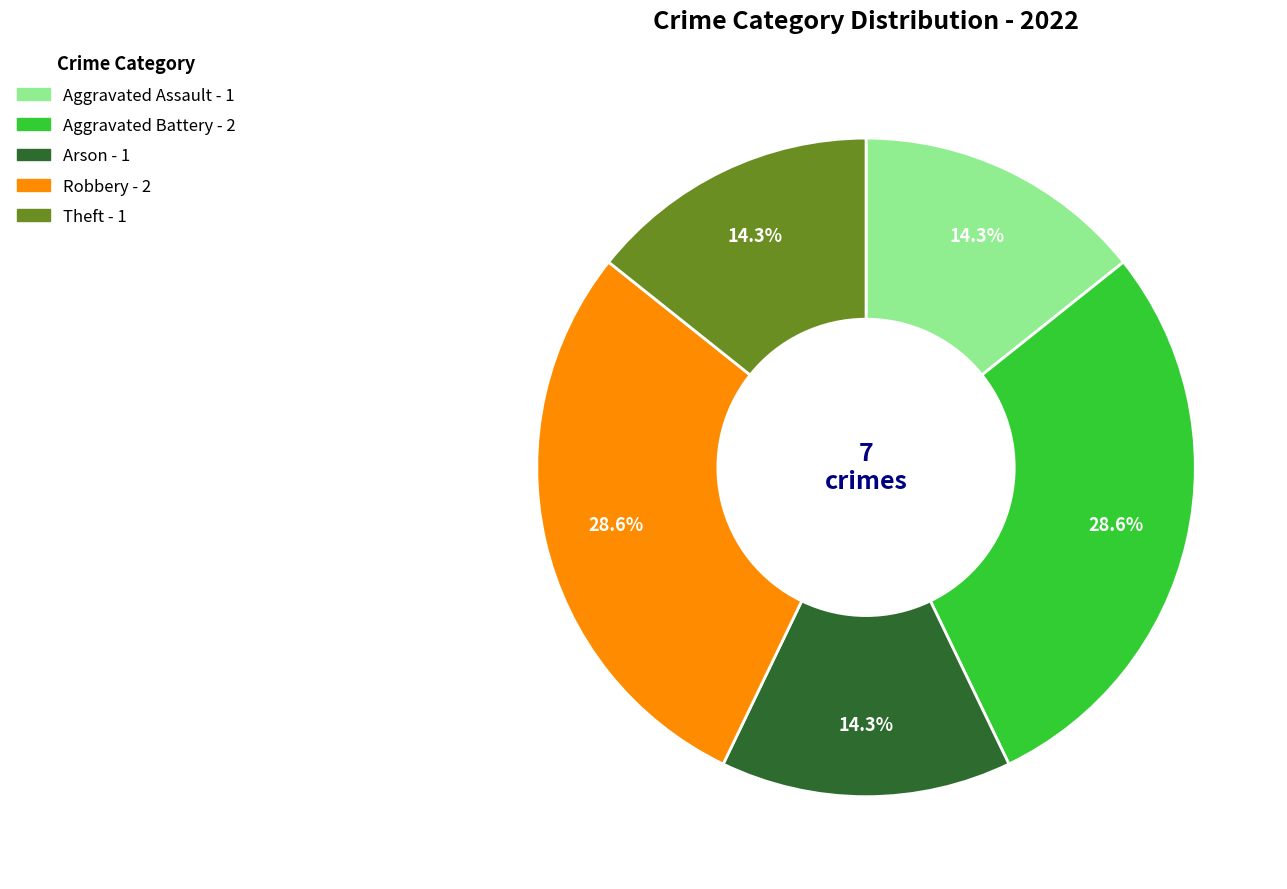

Is there any slice that represents more than half of the pie?

No